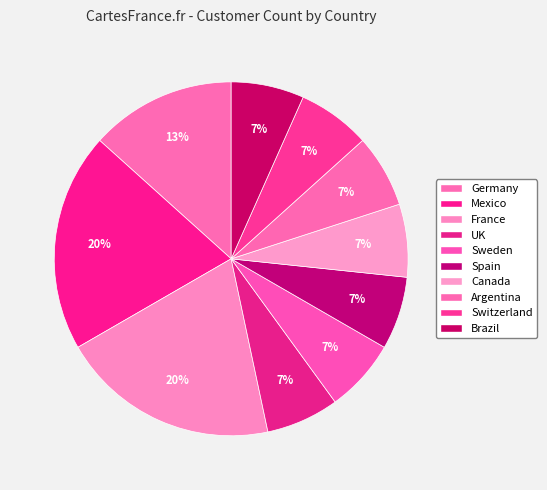

What is the largest slice in the pie chart?

Mexico